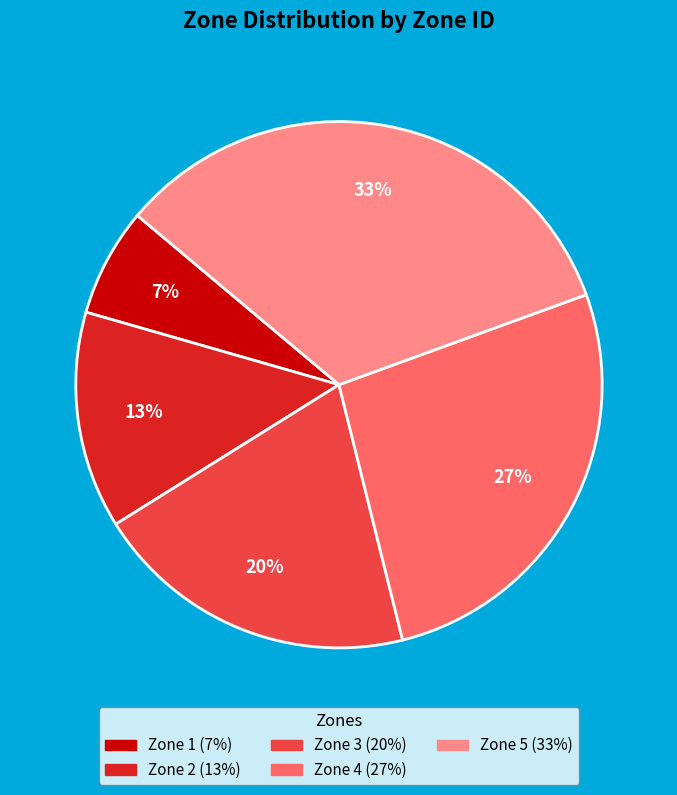

Is there a majority slice in this chart?

No